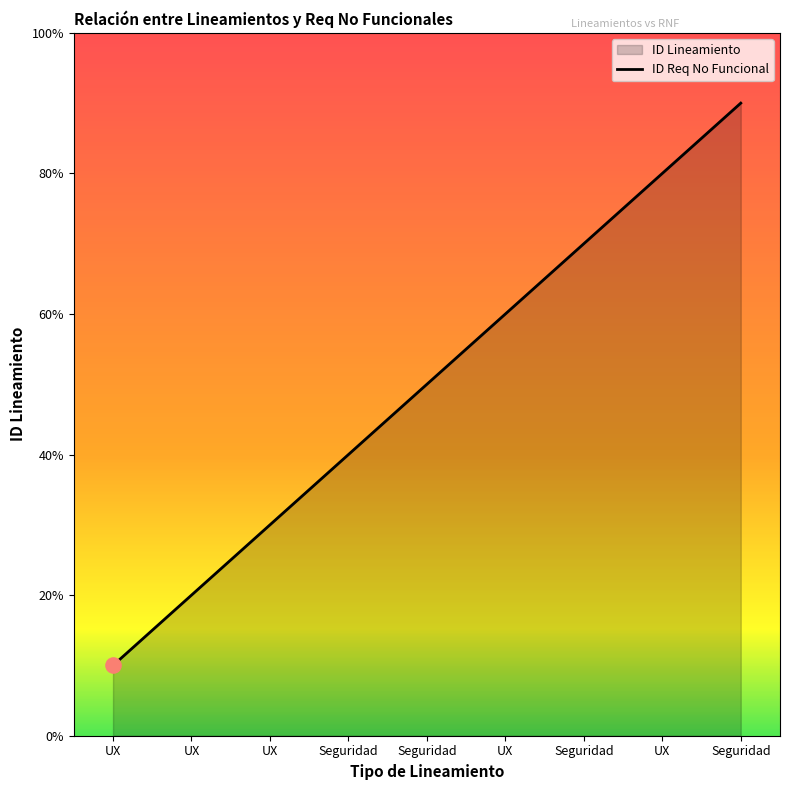

Which has a higher value, Seguridad or Seguridad?

Seguridad